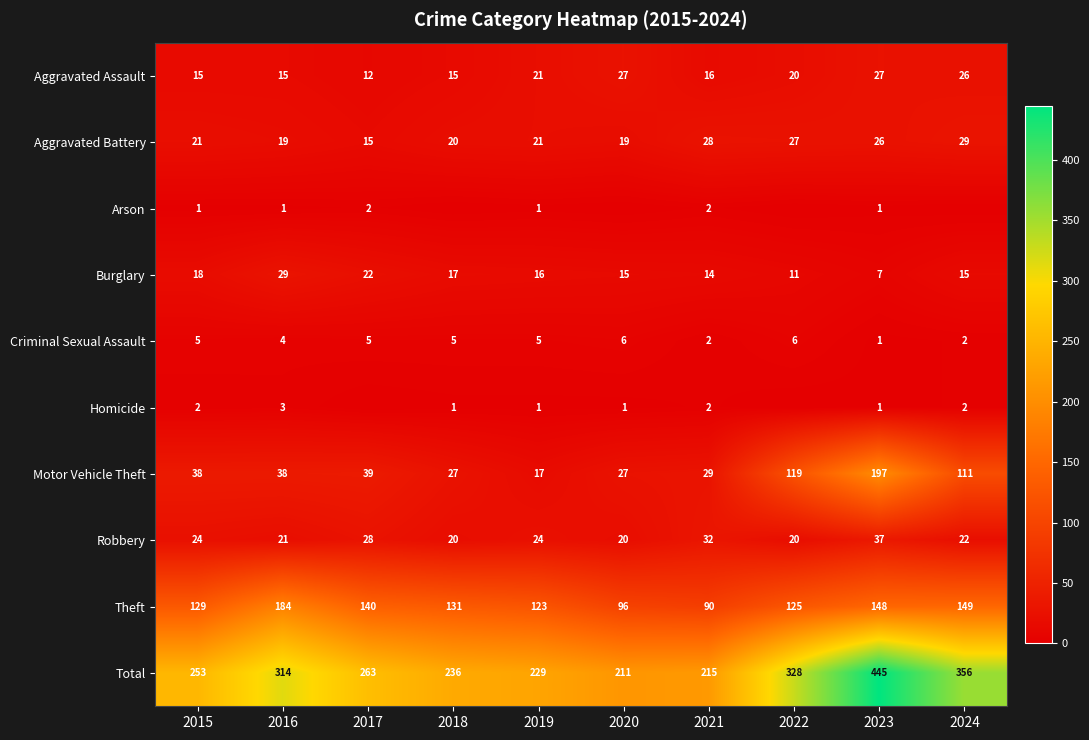

Rank the categories by Total value from lowest to highest.

2020, 2021, 2019, 2018, 2015, 2017, 2016, 2022, 2024, 2023